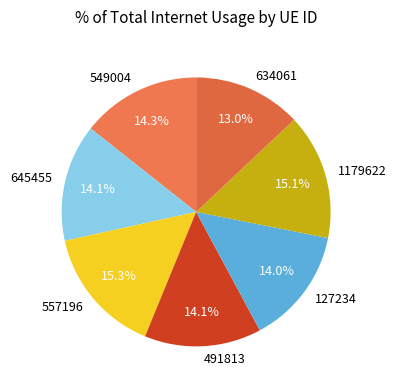

Which category has the smallest portion of the pie?

634061